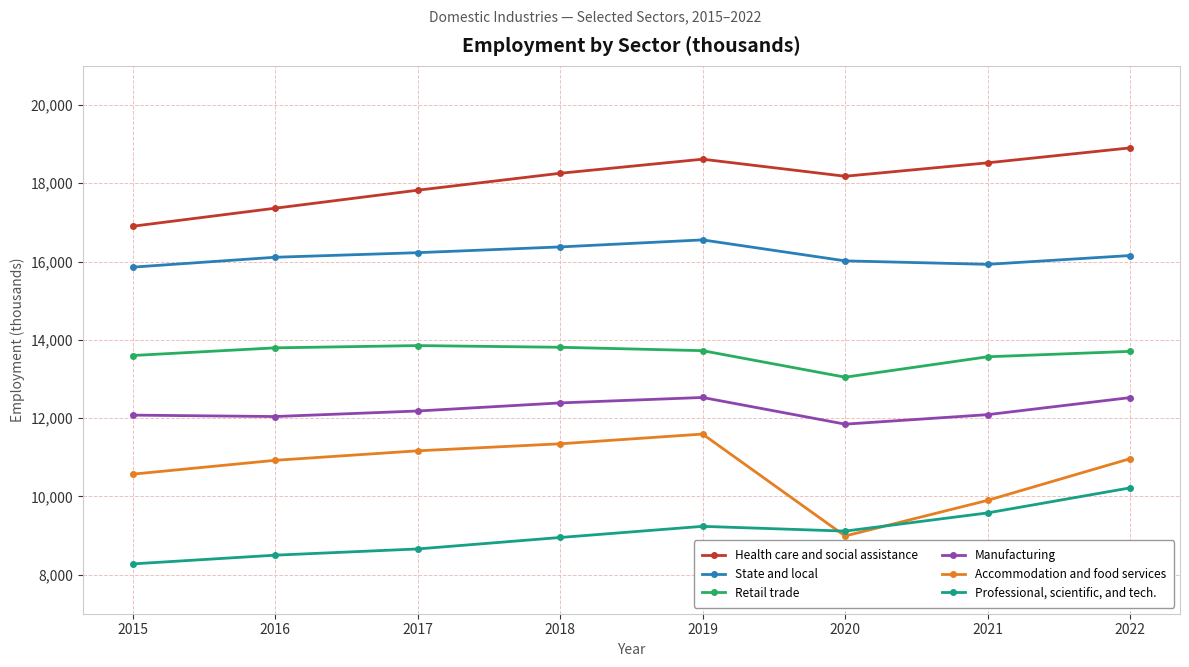

What is the spread (max minus min) of values at 2017?

9167